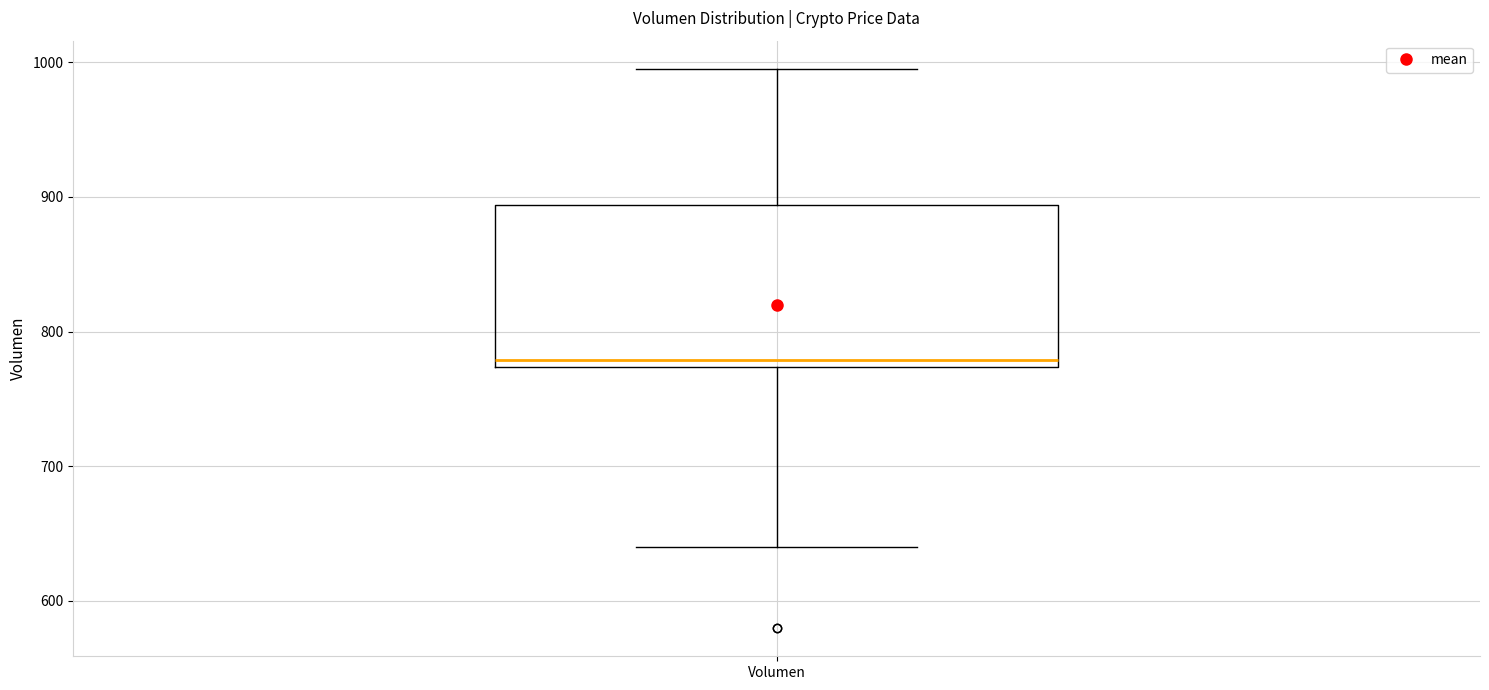

Transcribe this box plot: give where the median line is, the range the box spans, and where the two whiskers end, as read against the y-axis. The values are not printed on the chart, so give them approximately, as read against the axis.

median 780, box 770 to 890, whiskers 640 to 1000